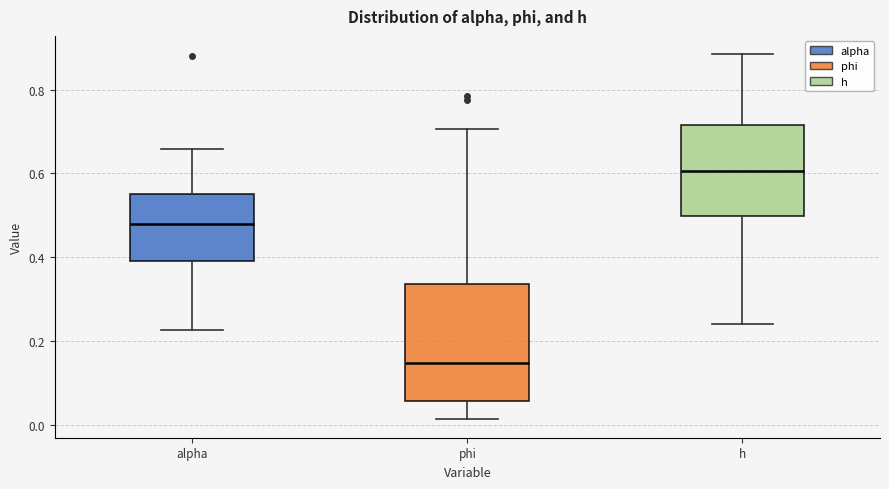

Reading left to right, read every box against the y-axis: the position of its median line, the range the box covers, and the ends of its whiskers. The values are not printed on the chart, so give them approximately, as read against the axis.

alpha: median 0.48, box 0.40 to 0.56, whiskers 0.22 to 0.66
phi: median 0.14, box 0.06 to 0.34, whiskers 0.02 to 0.70
h: median 0.60, box 0.50 to 0.72, whiskers 0.24 to 0.88